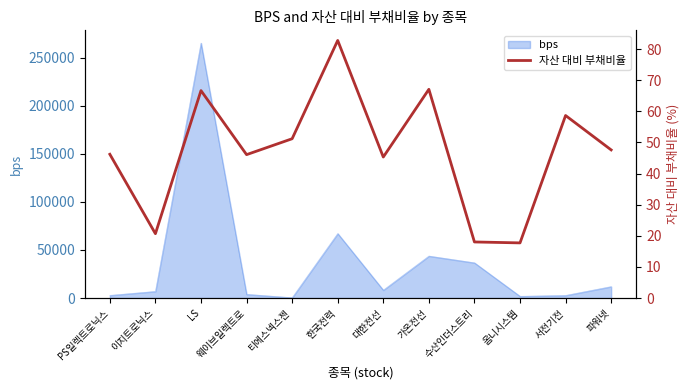

Reading left to right, what are all the values shown in this chart?

46.2	20.7	66.7	46.1	51.2	82.8	45.3	67.1	18.0	17.7	58.7	47.6